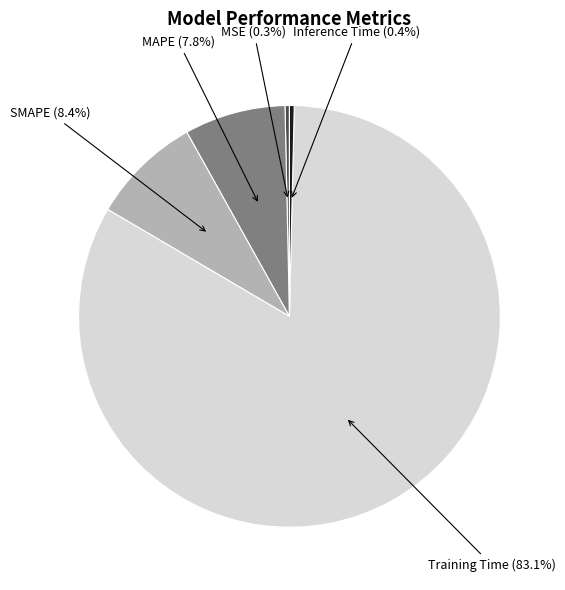

Which has a higher value, Training Time (83.1%) or Inference Time (0.4%)?

Training Time (83.1%)